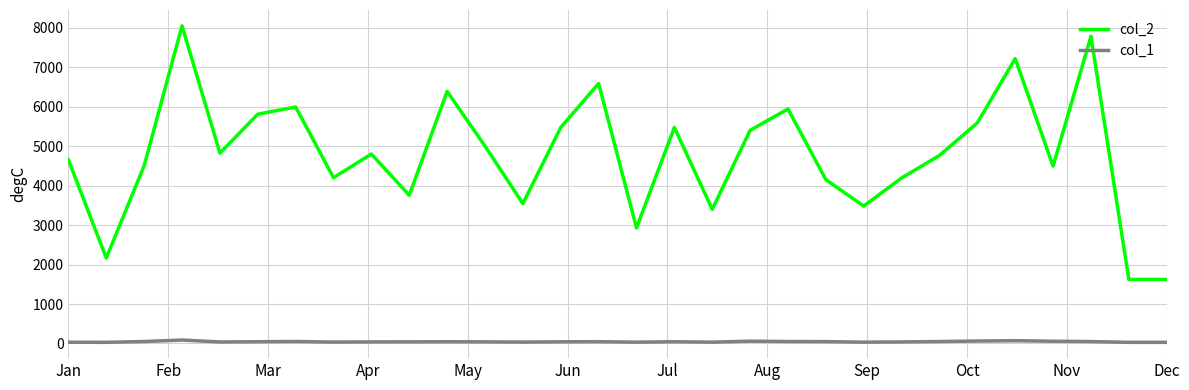

List the series in order of their peak value, highest first.

col_2, col_1